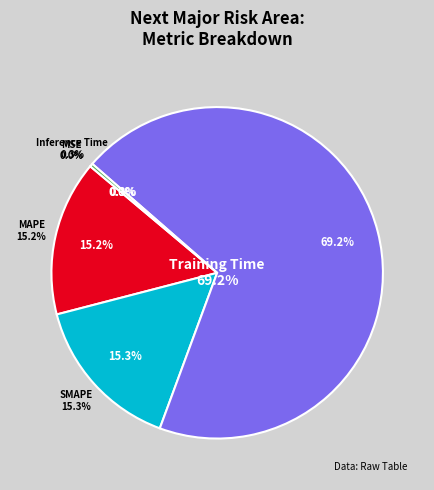

How much of the chart is everything except MAPE?

84.8%